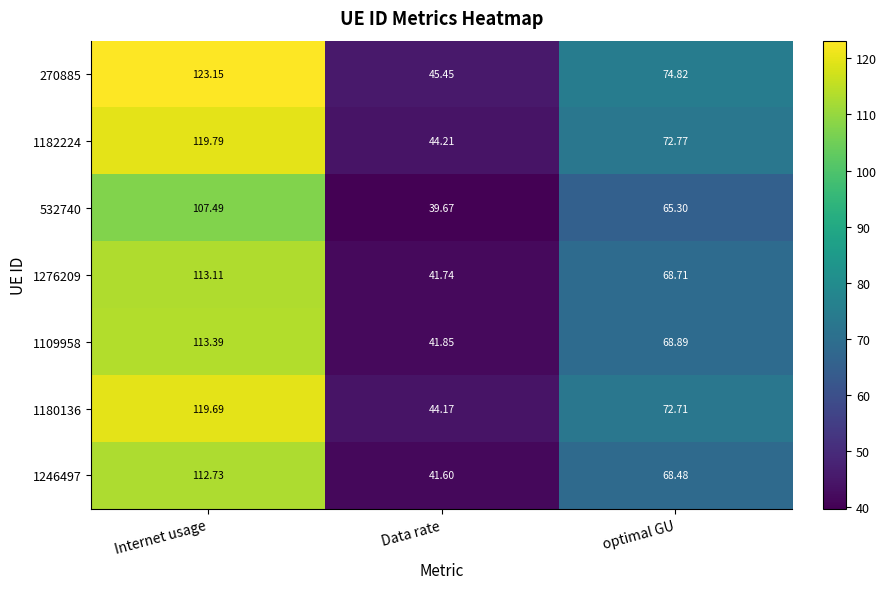

How many distinct data groups are displayed?

7